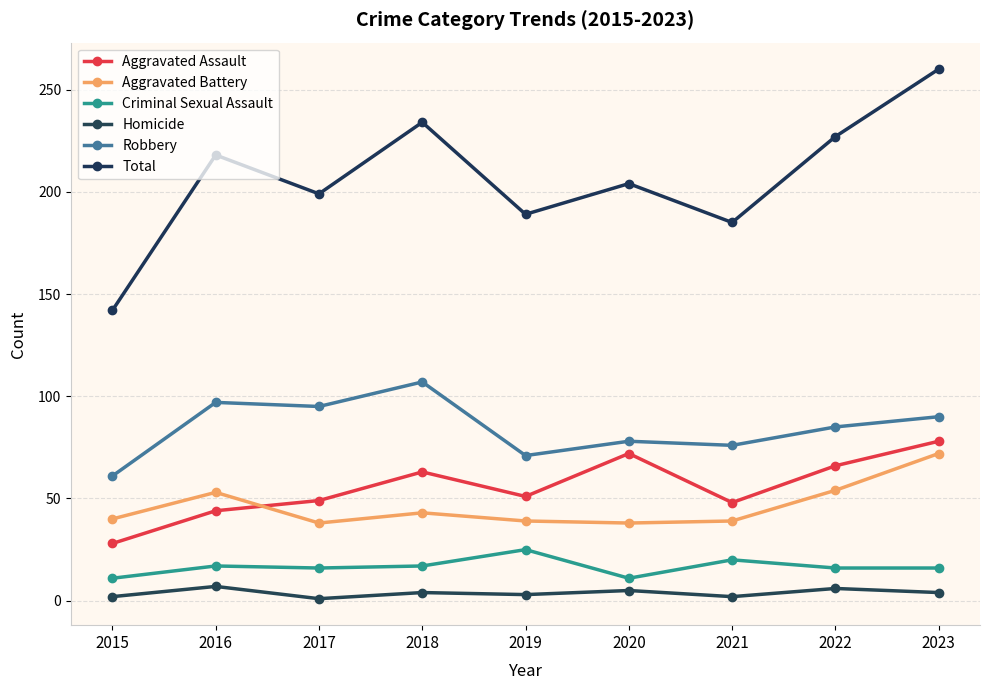

True or false: Homicide and Aggravated Assault intersect in this chart.

False